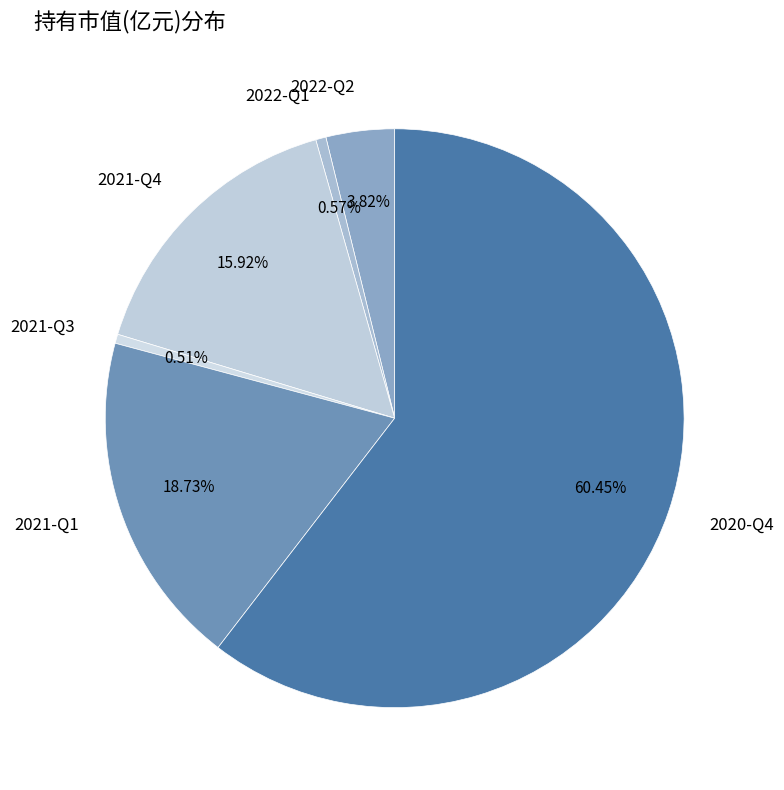

How many slices are in this pie chart?

6